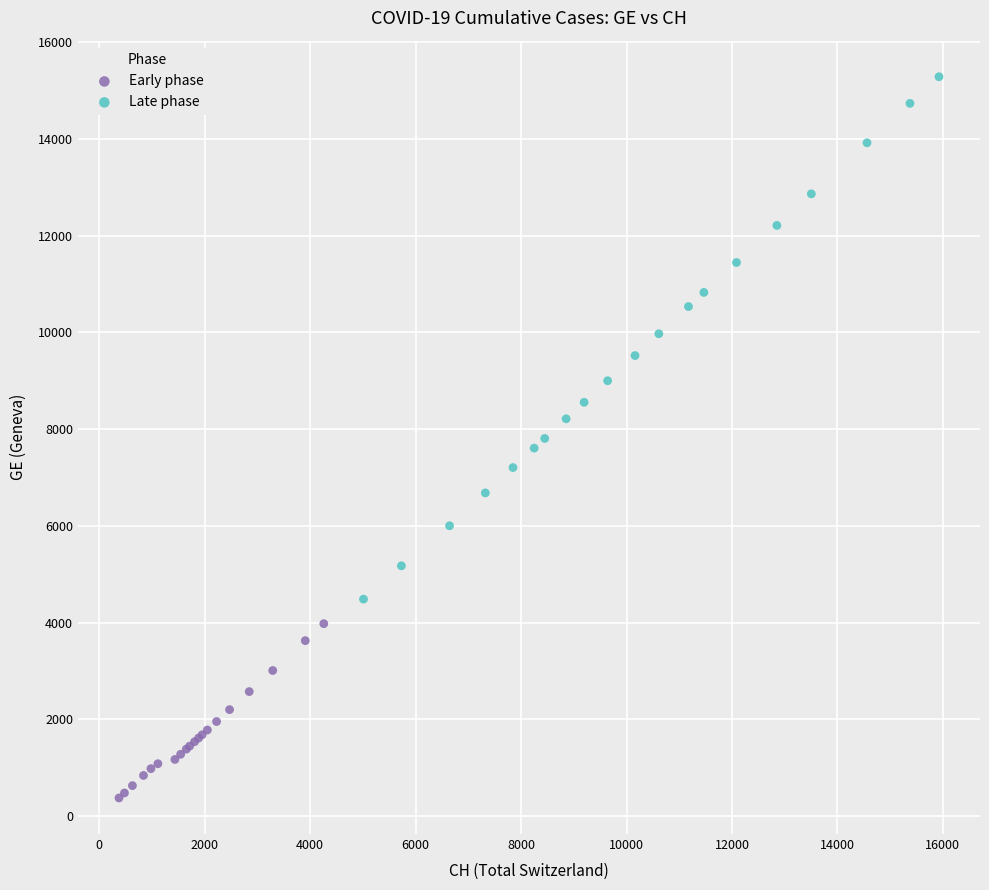

Which series reaches the minimum Y coordinate?

Early phase